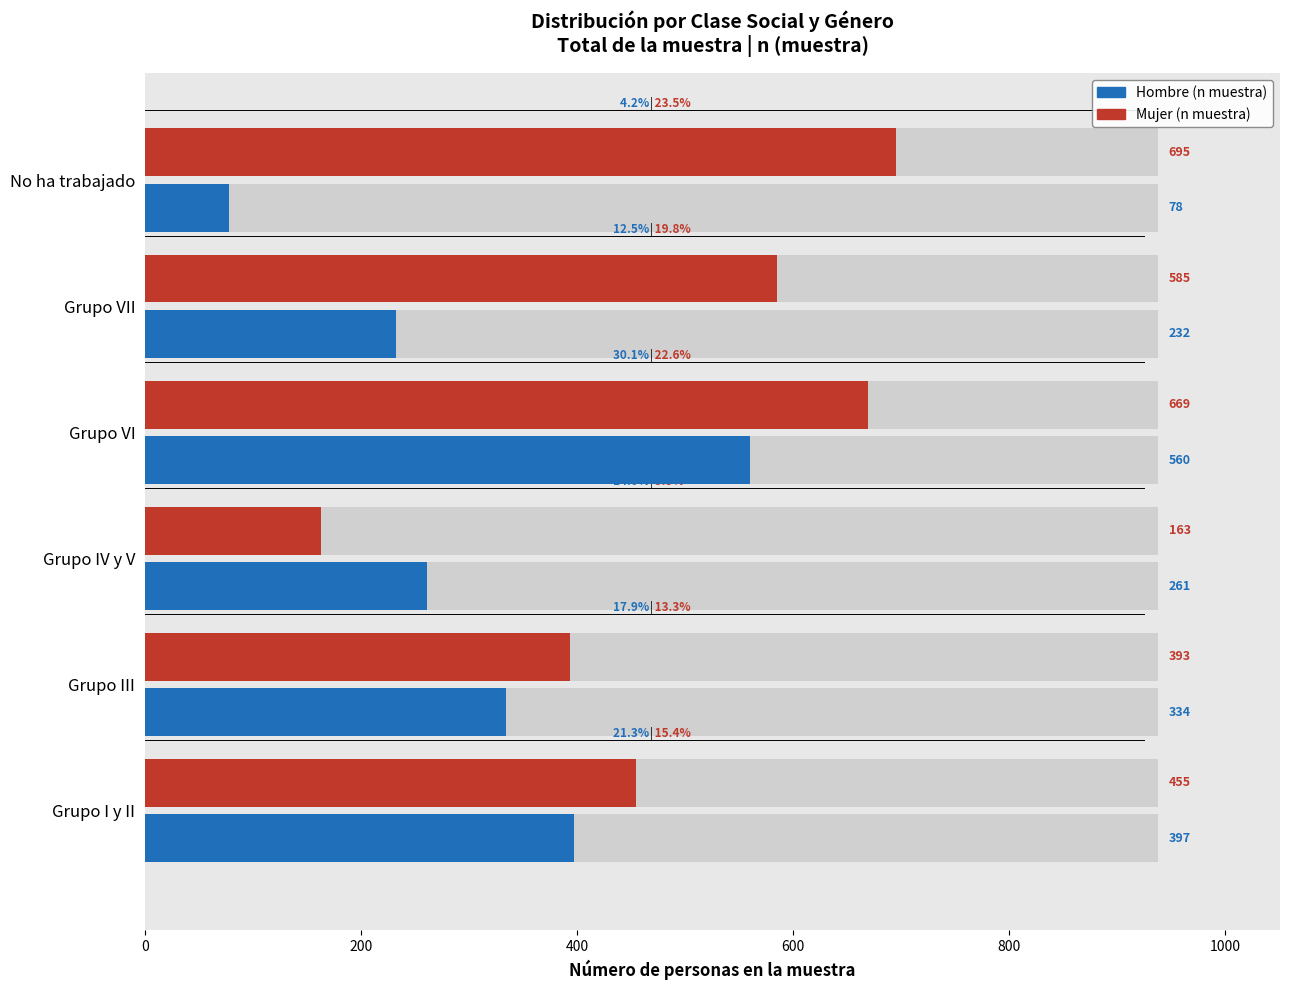

How many bars are there in each group?

2